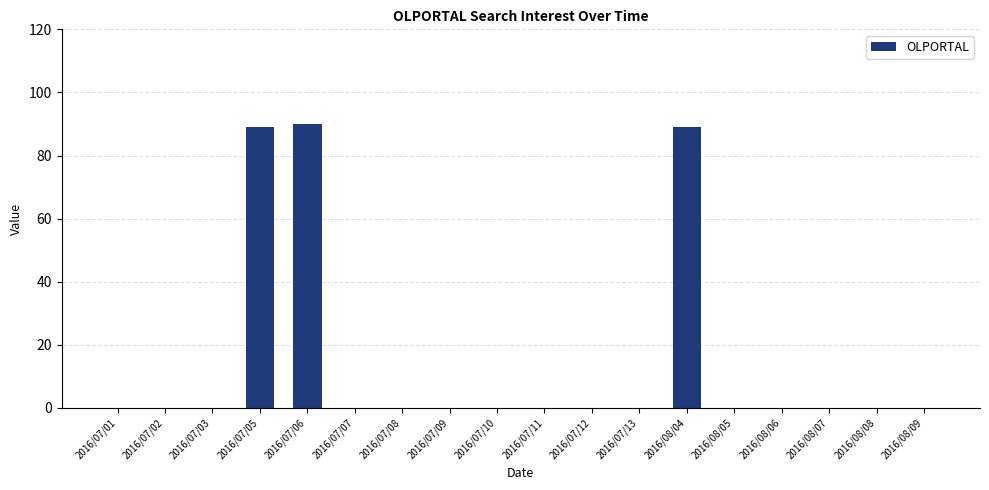

Which has a higher value, 2016/07/08 or 2016/07/06?

2016/07/06